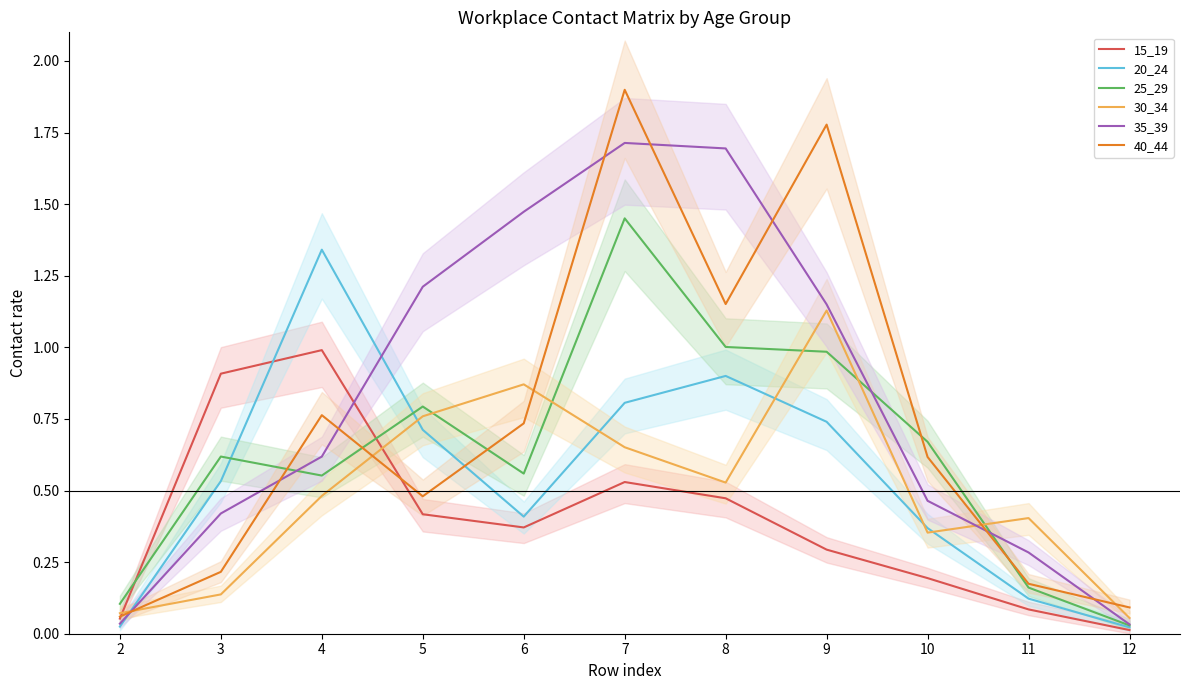

Does the chart display data point markers on the line(s)?

No